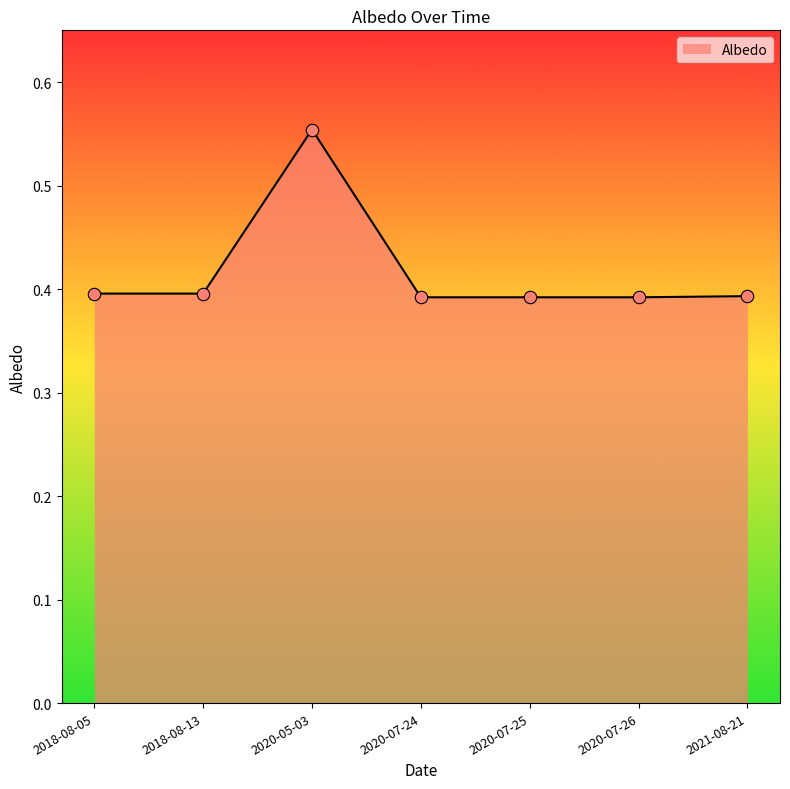

True or false: there are more than 2 points higher than both neighbors.

False